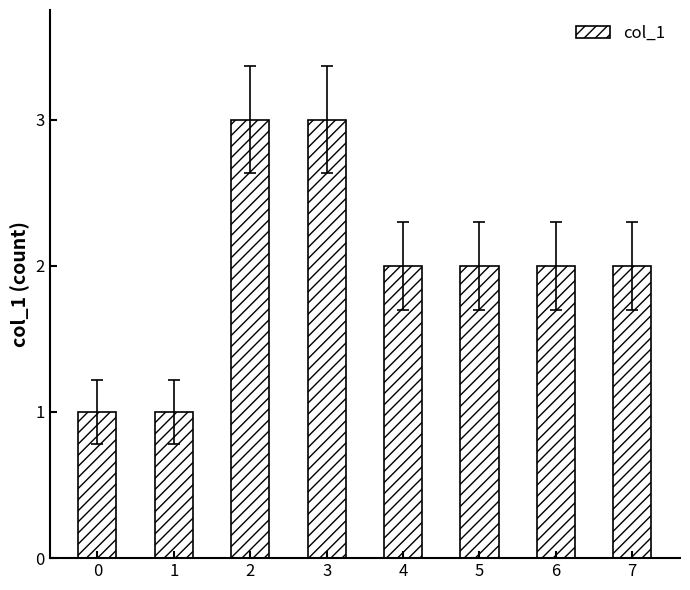

What is the minimum value shown in the chart?

1